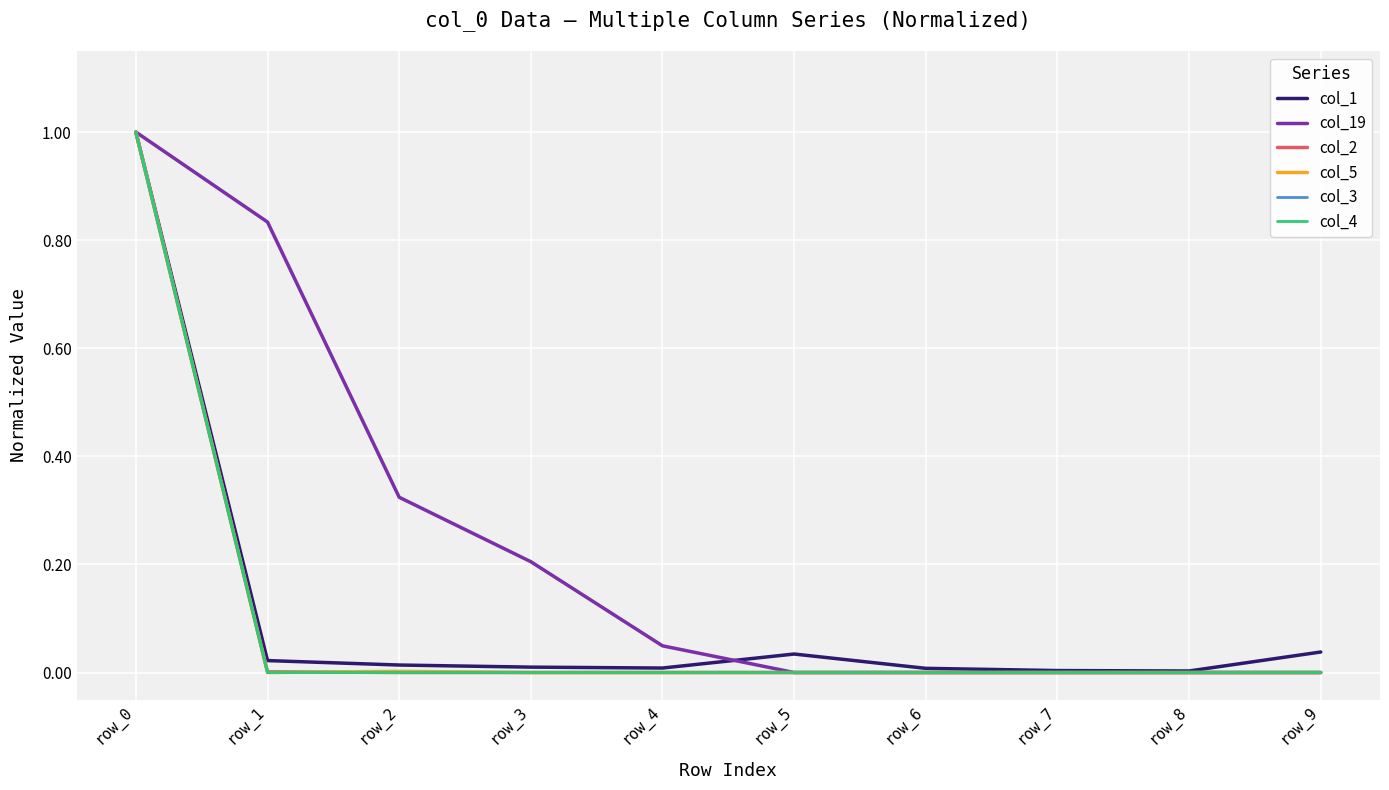

Is this an area chart (filled region under the line)?

No